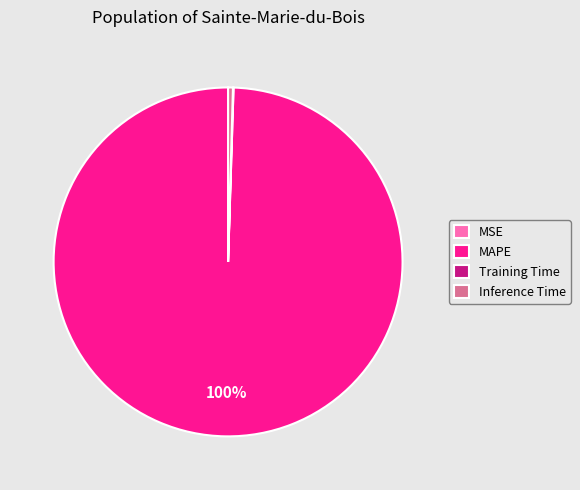

Is it true that MAPE is 100% of the pie?

True